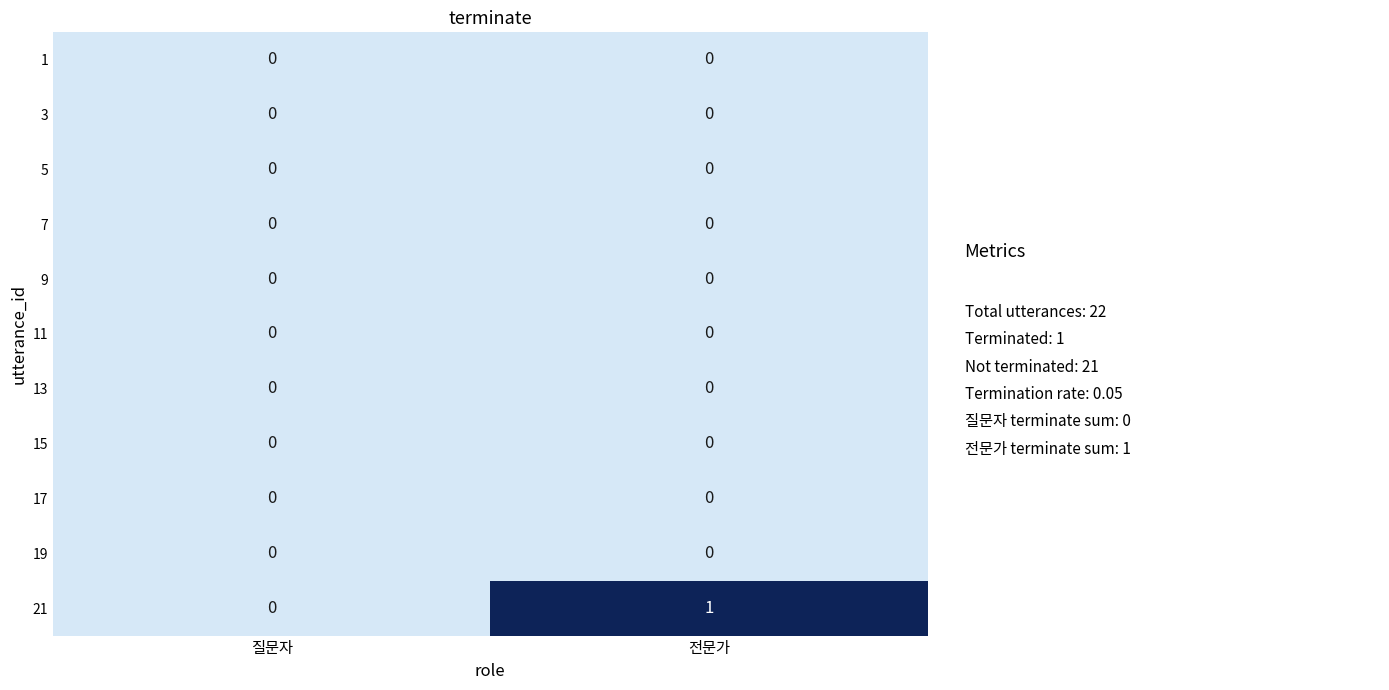

Which series has the largest range (max minus min)?

21